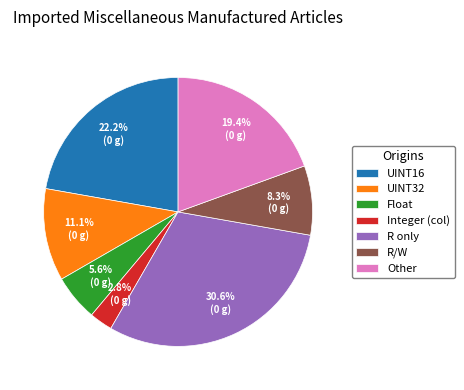

Which slice is the smallest?

Integer (col)